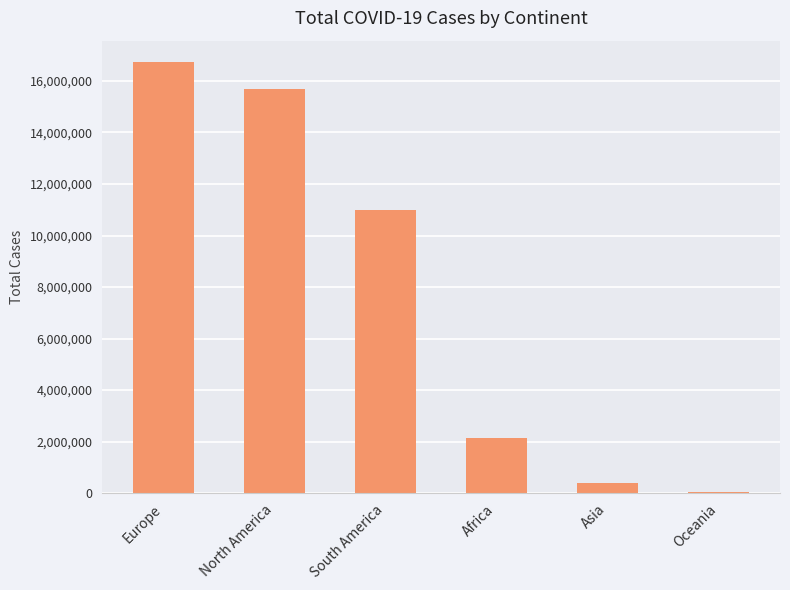

Count the number of categories in the chart.

6